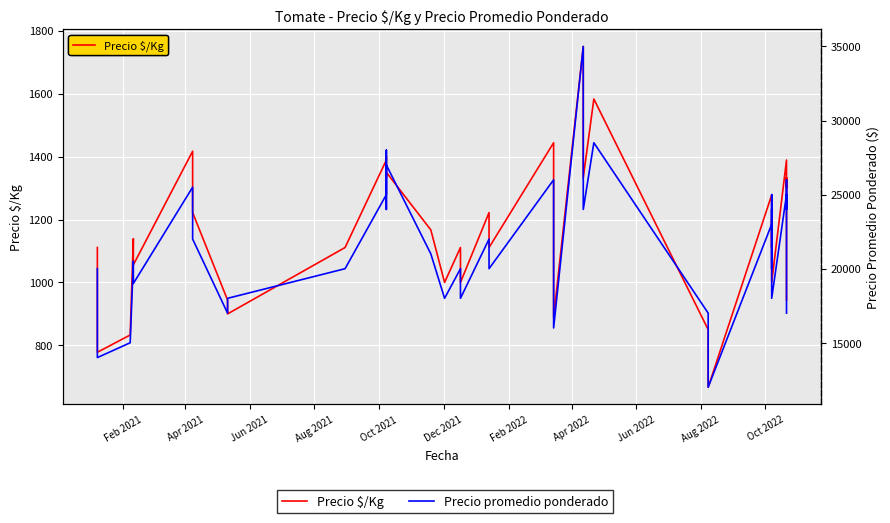

Reading left to right, extract all data points from this chart.

Precio $/Kg: 1111	1000	778	833	1139	1056	1417	1222	944	900	1111	1389	1400	1333	1350	1167	1000	1111	1000	1222	1111	1444	1389	889	1750	1333	1583	850	778	667	1278	1250	1111	1200	1000	1389	1300	1333	1250	944
Precio promedio ponderado: 20000	18000	14000	15000	20500	19000	25500	22000	17000	18000	20000	25000	28000	24000	27000	21000	18000	20000	18000	22000	20000	26000	25000	16000	35000	24000	28500	17000	14000	12000	23000	25000	20000	24000	18000	25000	26000	24000	25000	17000